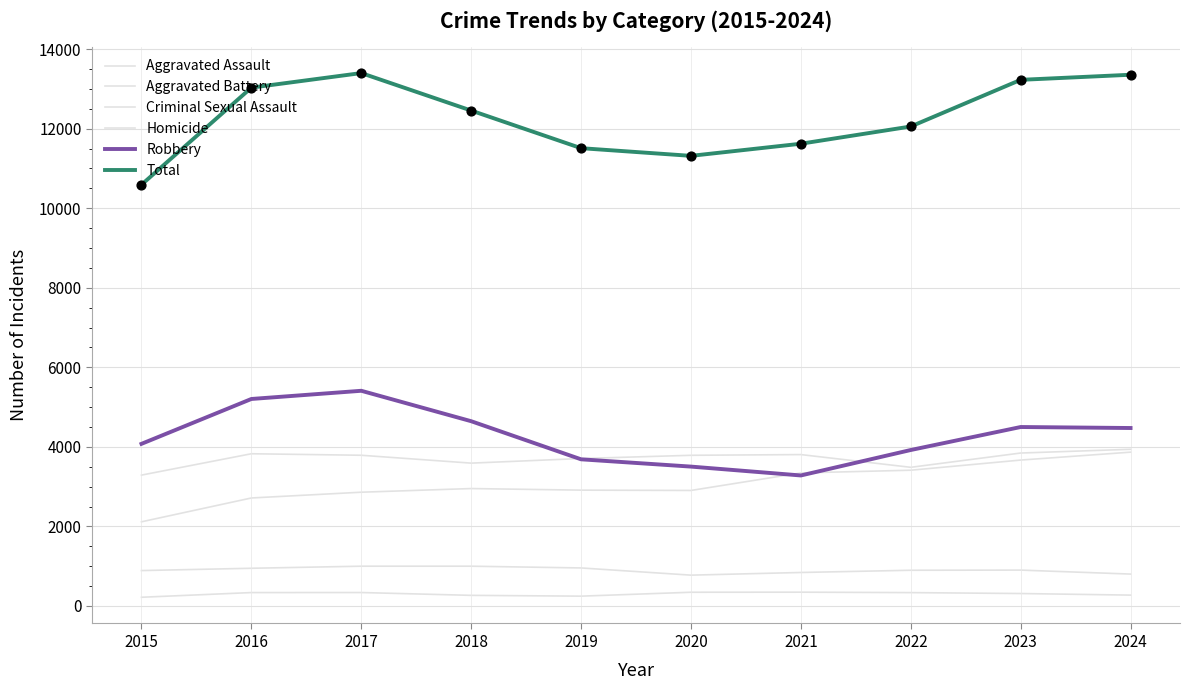

Is the value of Aggravated Assault at 2023 greater than the value of Criminal Sexual Assault at 2024?

Yes